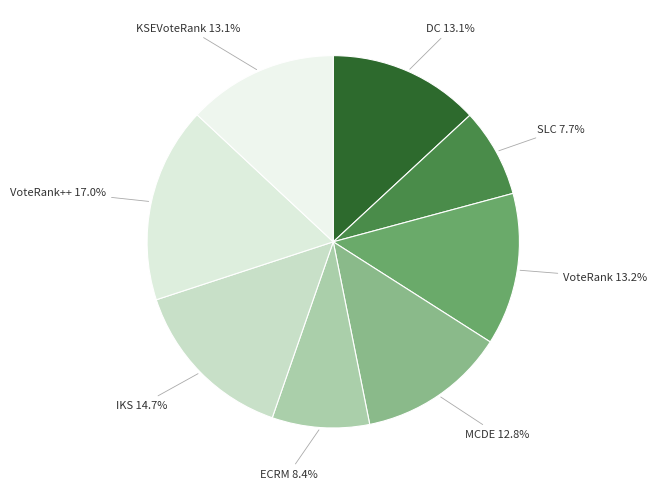

Which slice is the largest?

VoteRank++